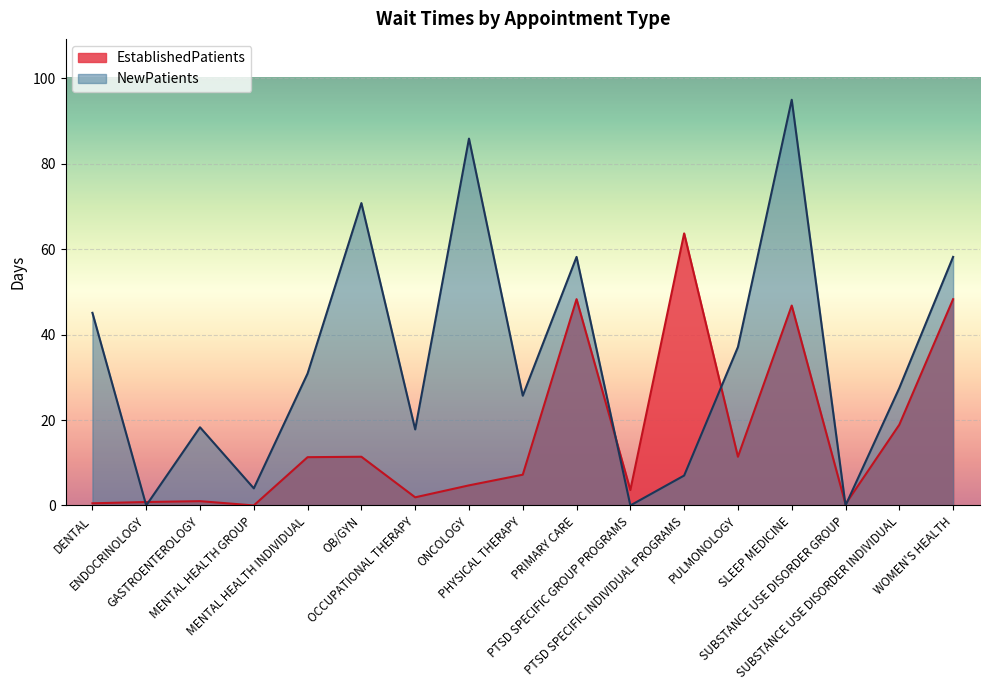

How many lines are shown in the chart?

2